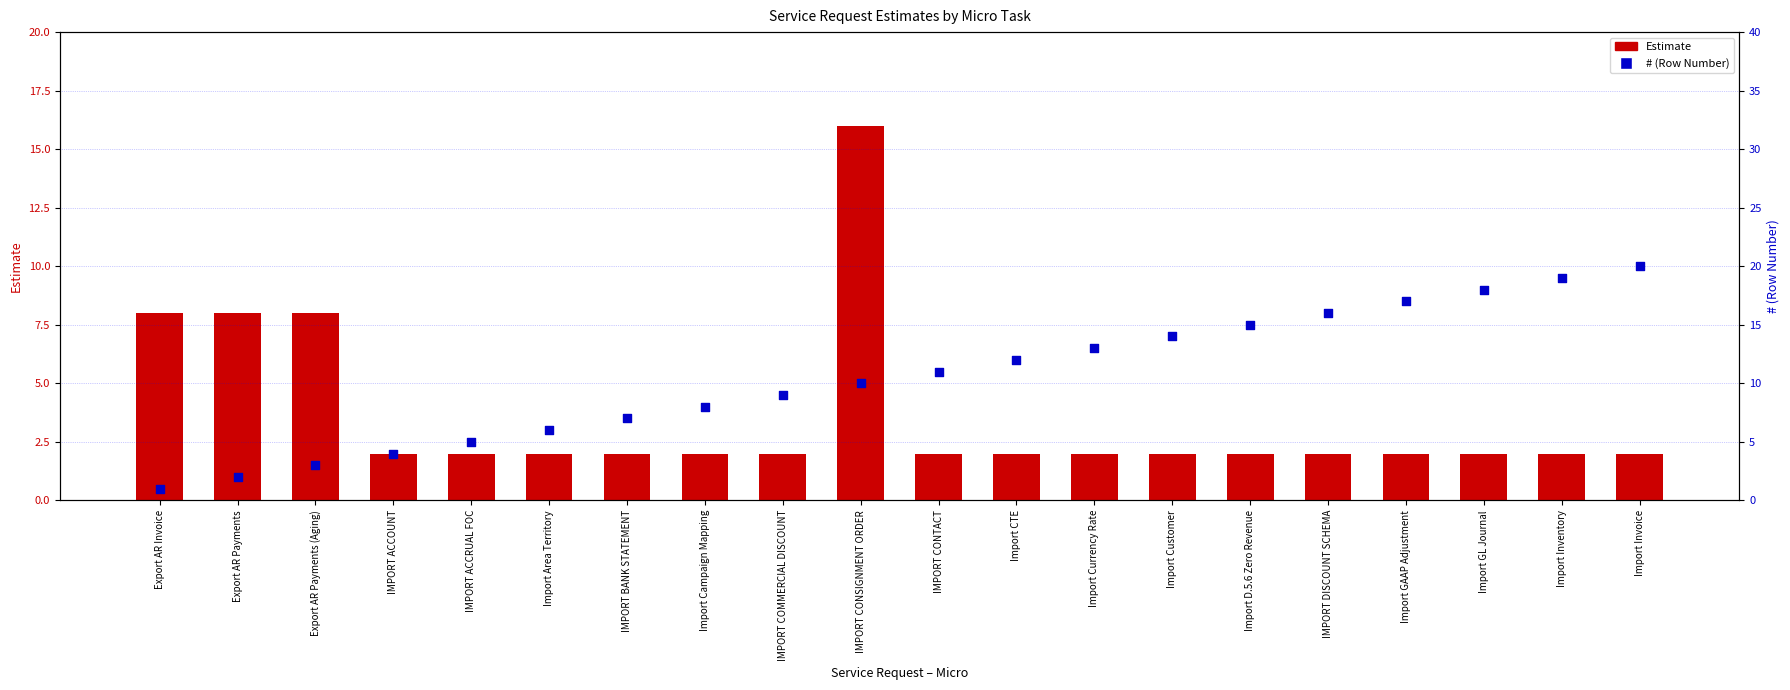

Which series has the largest Y range (max minus min)?

# (Row Number)